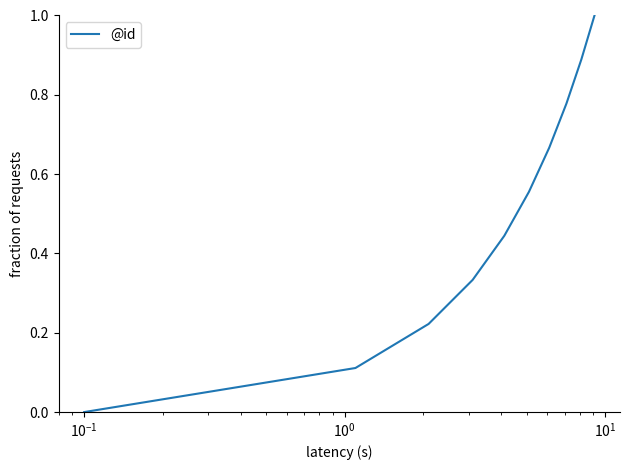

What is the difference between the maximum and minimum values?

1.0